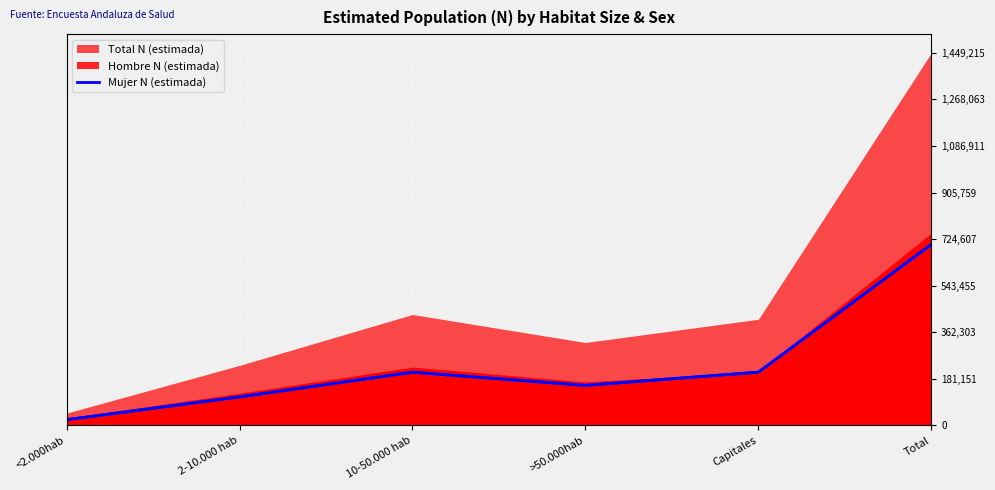

The value of Mujer N (estimada) at 2-10.000 hab is 111180. True or false?

True